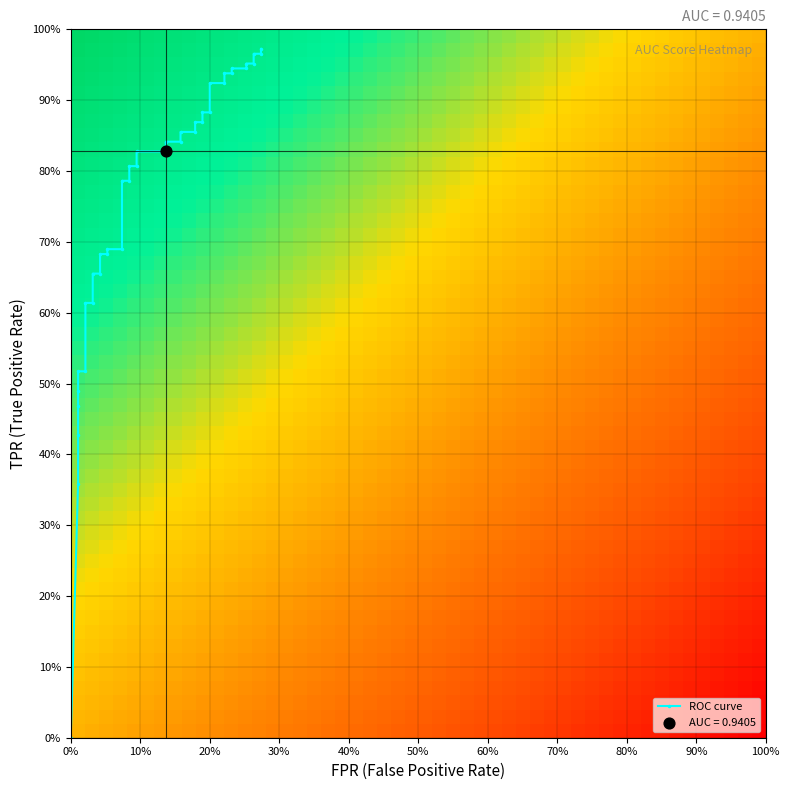

What is the difference between the maximum and second lowest values?

0.6